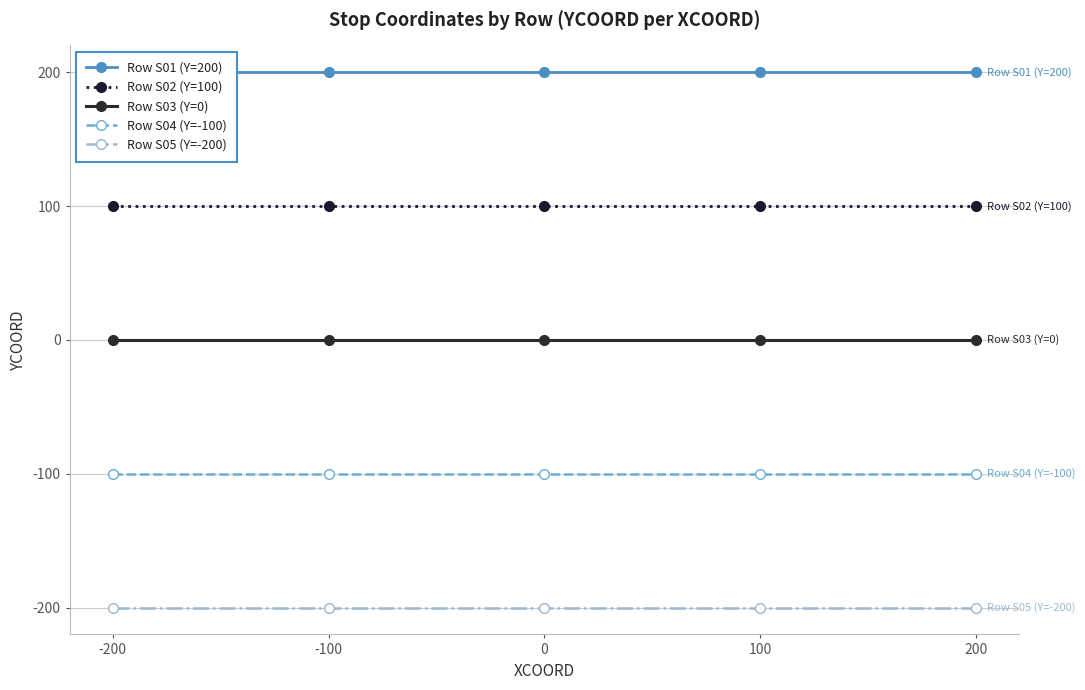

At how many categories does at least one series exceed -104?

5